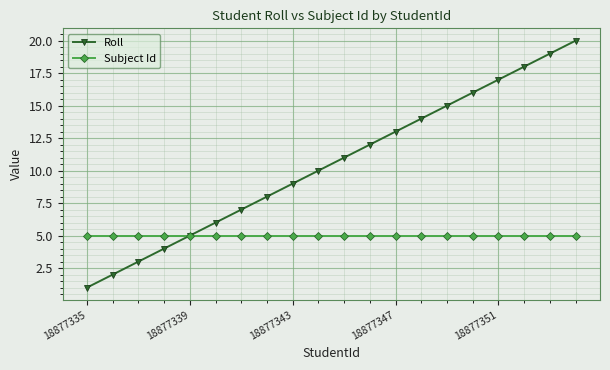

What are all the series names shown in the legend?

Roll, Subject Id